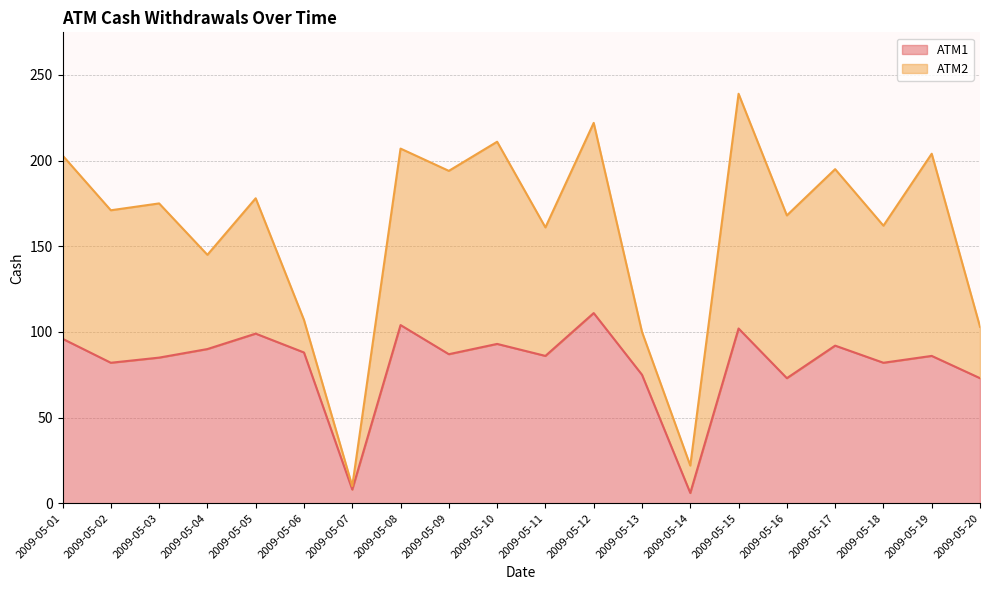

Rank the categories by value from lowest to highest.

2009-05-14, 2009-05-07, 2009-05-16, 2009-05-20, 2009-05-13, 2009-05-02, 2009-05-18, 2009-05-03, 2009-05-11, 2009-05-19, 2009-05-09, 2009-05-06, 2009-05-04, 2009-05-17, 2009-05-10, 2009-05-01, 2009-05-05, 2009-05-15, 2009-05-08, 2009-05-12